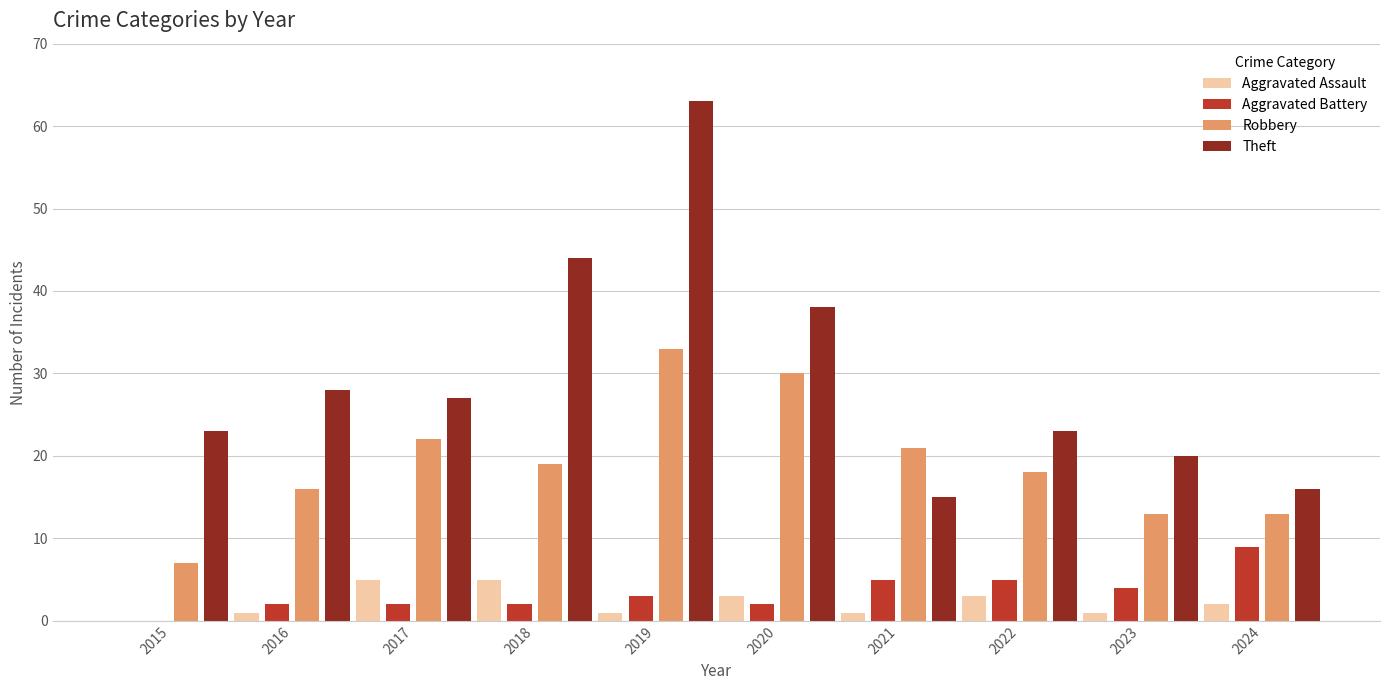

How many positive values does the Aggravated Battery series have?

9